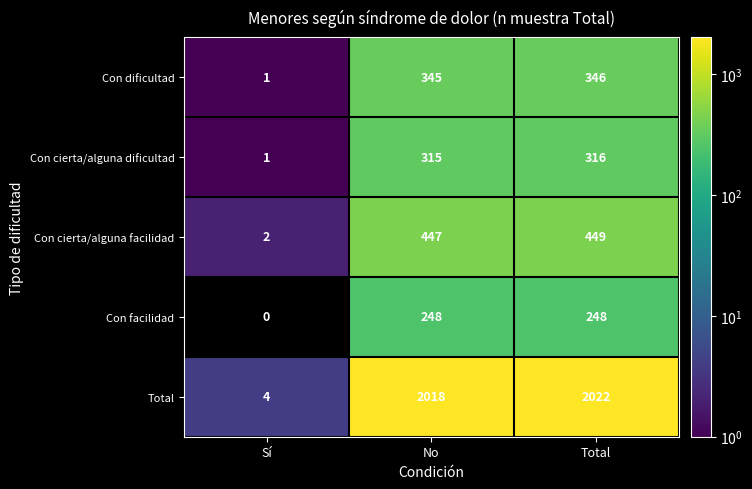

List the labels in order of Con cierta/alguna dificultad value, smallest first.

Sí, No, Total